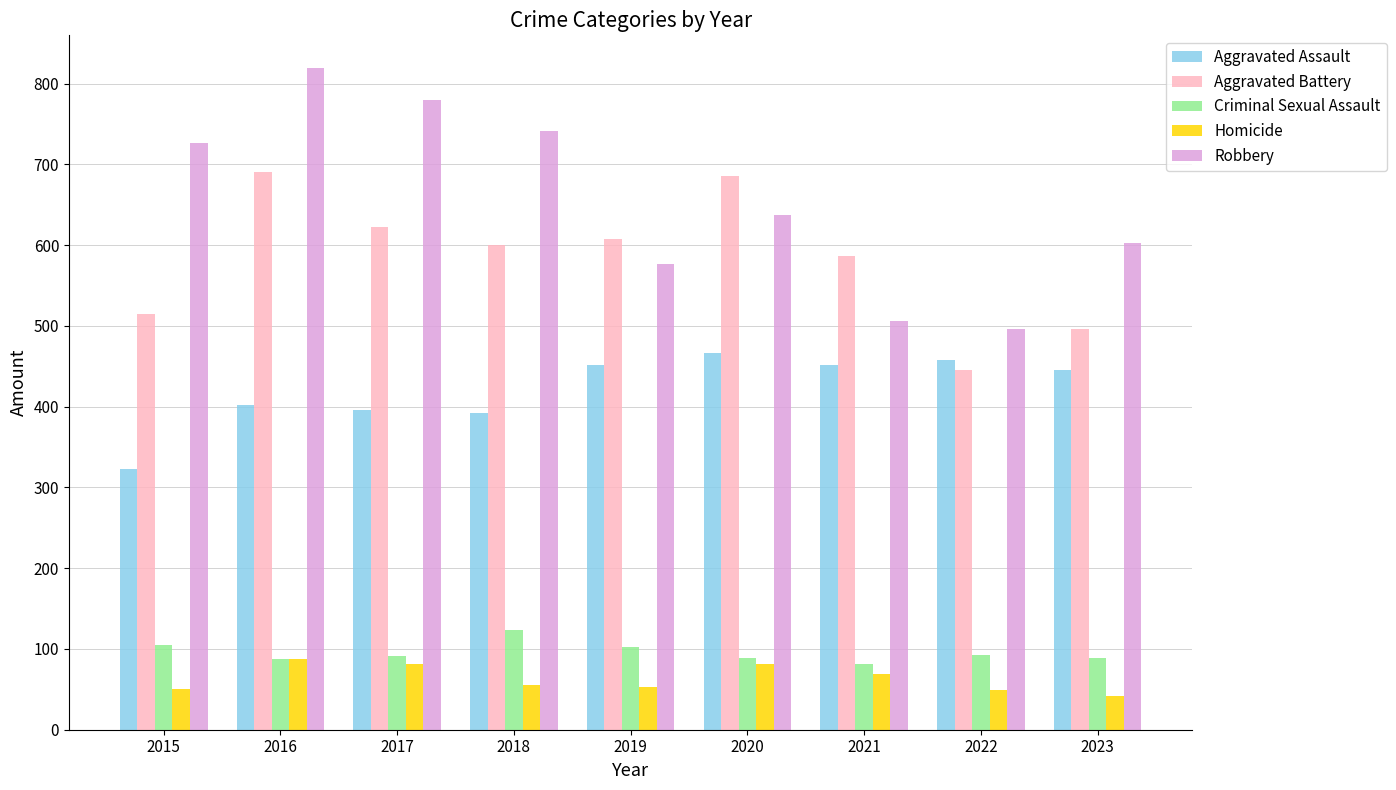

What are all the series names shown in the legend?

Aggravated Assault, Aggravated Battery, Criminal Sexual Assault, Homicide, Robbery